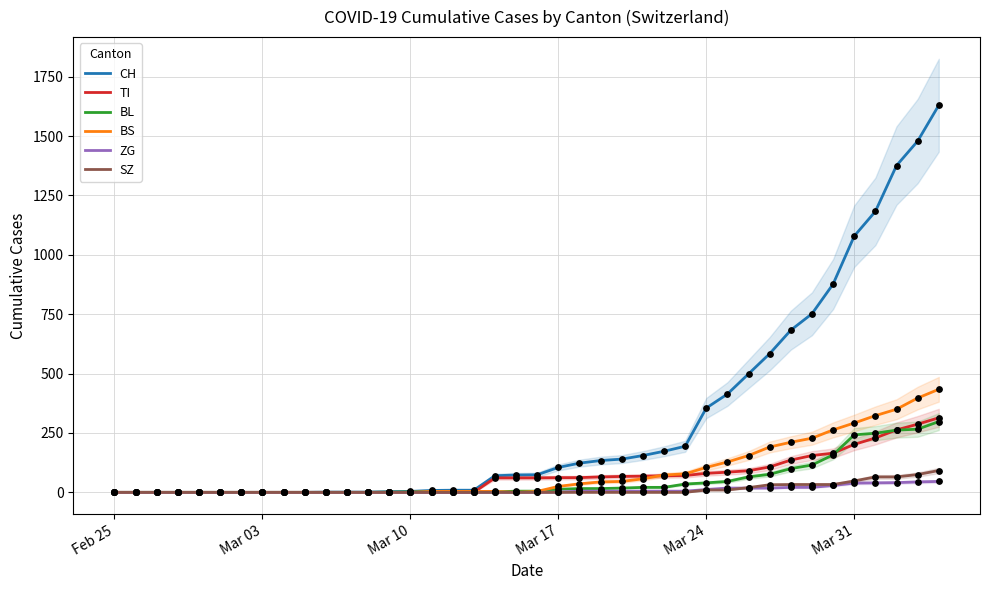

Which series reaches the maximum Y coordinate?

CH